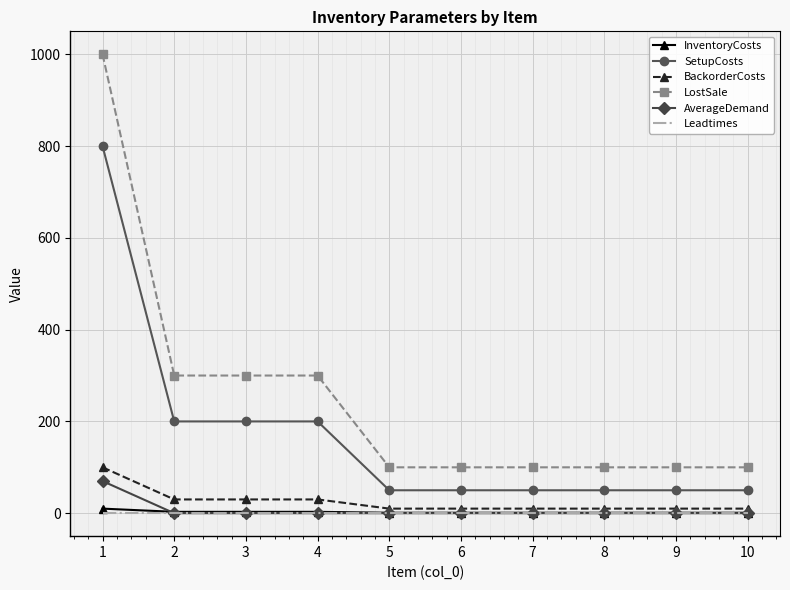

Which series changed the most between 4 and 8?

LostSale